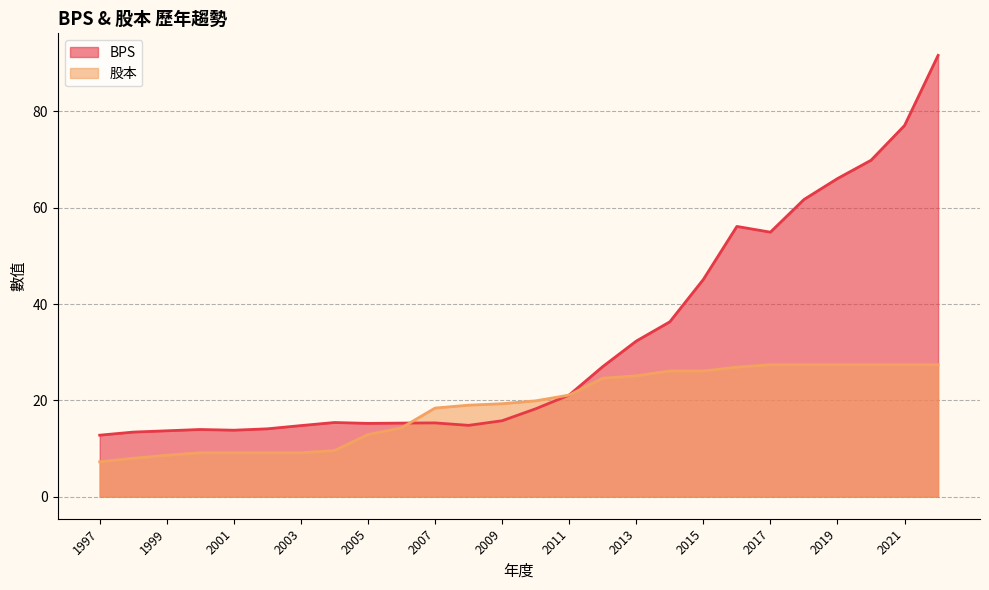

What is the difference between the highest and lowest values at 2012?

2.4